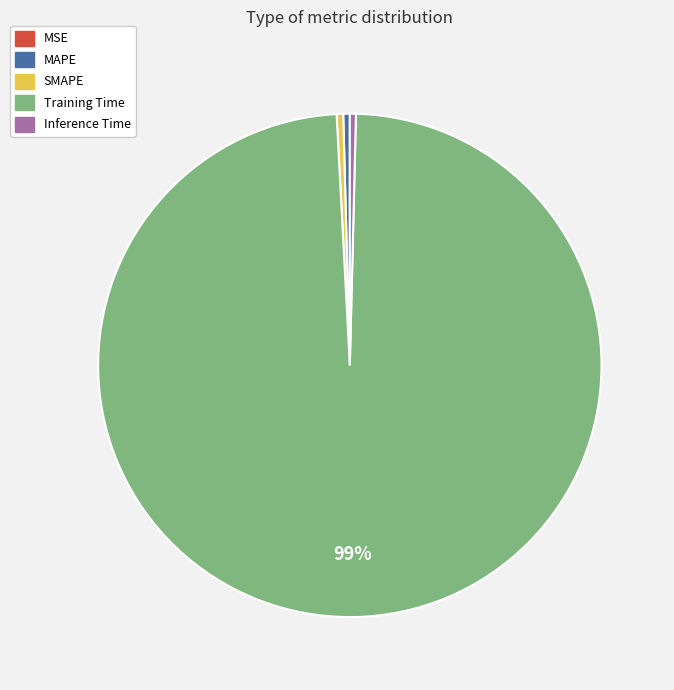

Which has a higher value, Inference Time or Training Time?

Training Time